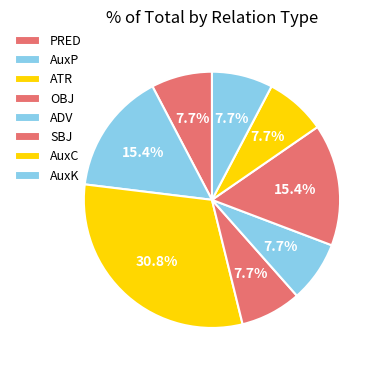

The AuxK slice represents 20% of the pie. True or false?

False